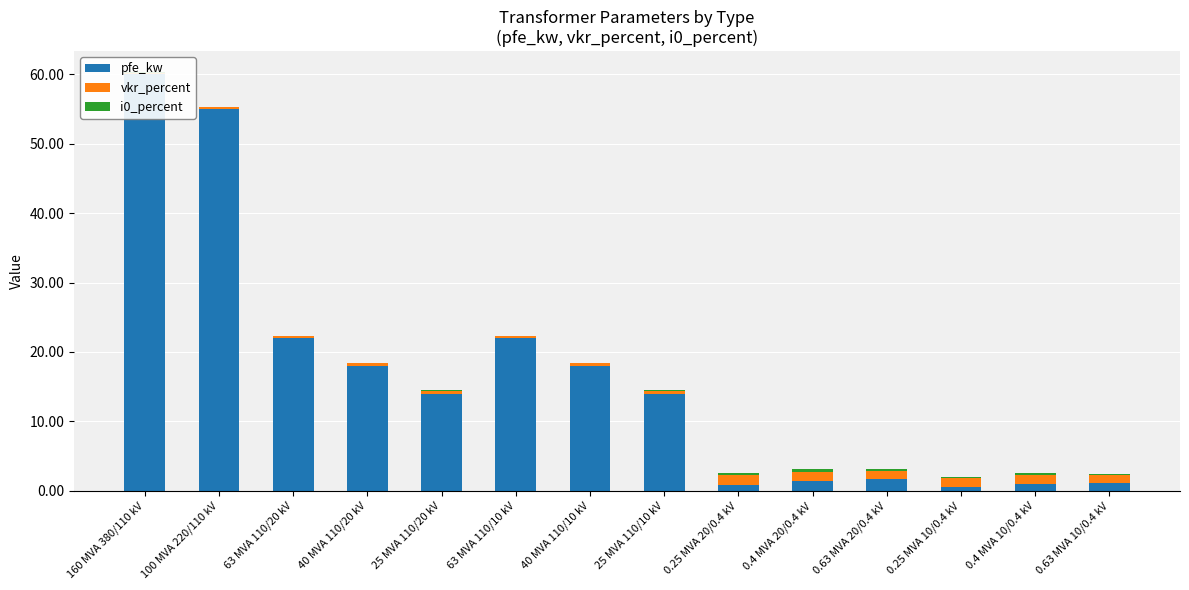

What value does the vkr_percent series have at 0.4 MVA 20/0.4 kV?

1.4